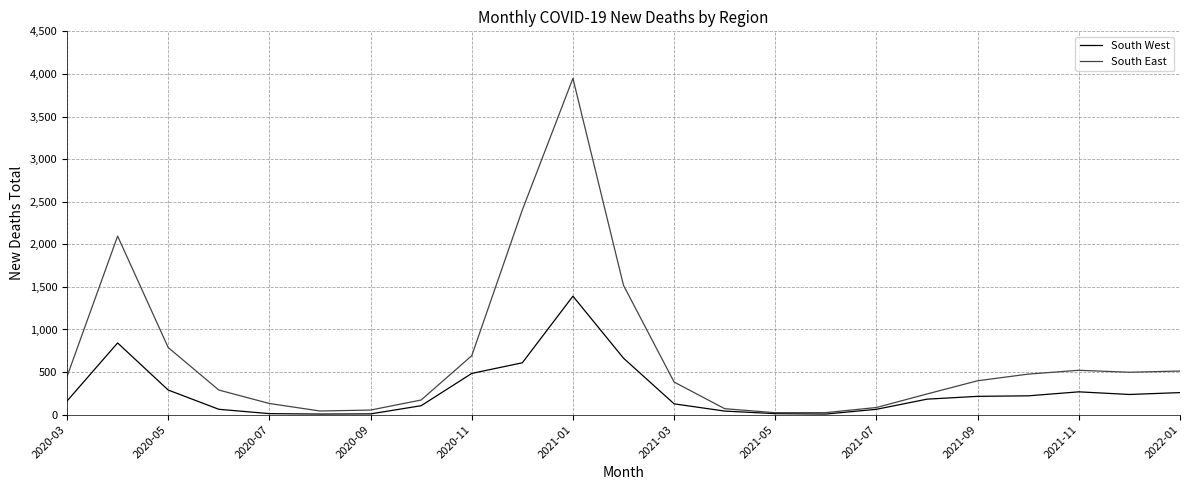

Which series has the largest range (max minus min)?

South East